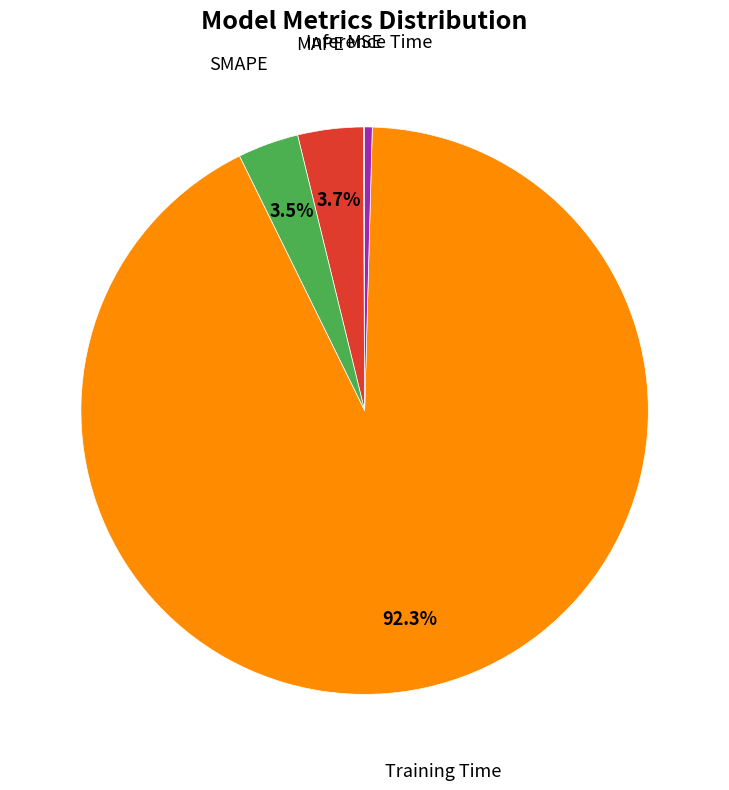

Is there a majority slice in this chart?

Yes